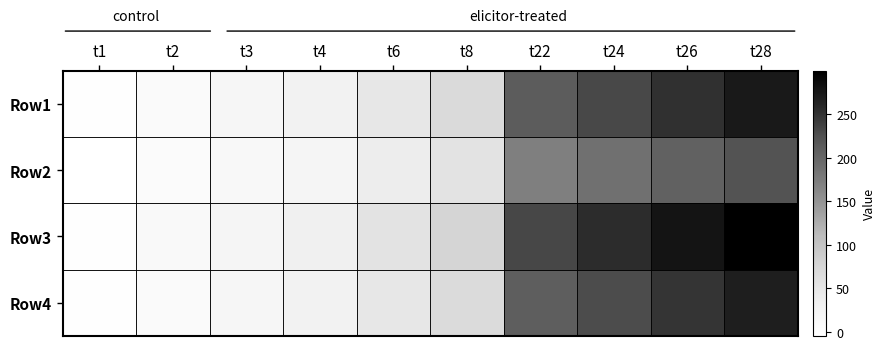

Between t1 and t8, which is larger?

t8